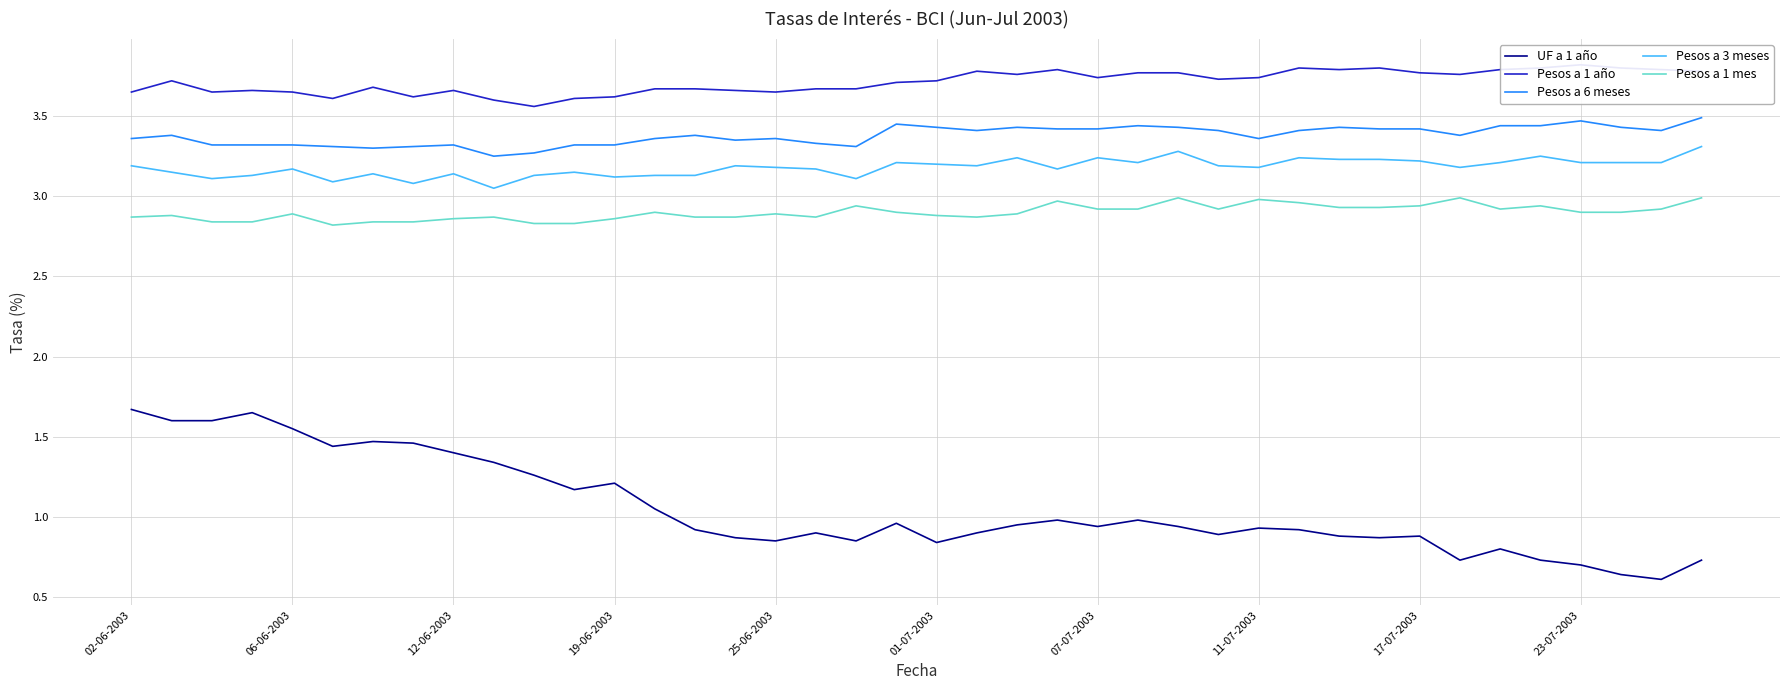

The Pesos a 6 meses series shows 3.3 at 12-06-2003. True or false?

True